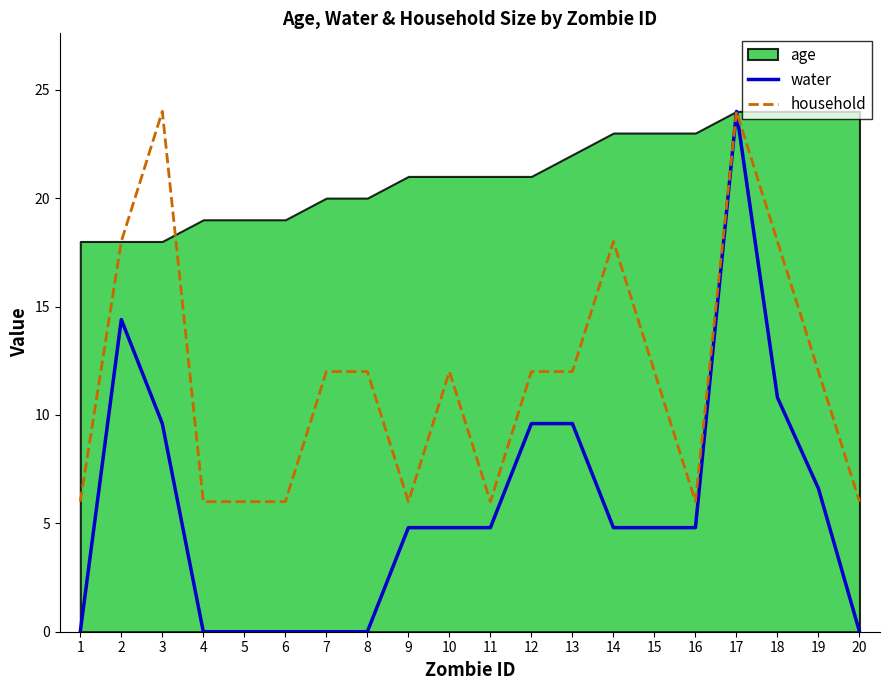

Is it true that water equals 0.0 at 4?

True